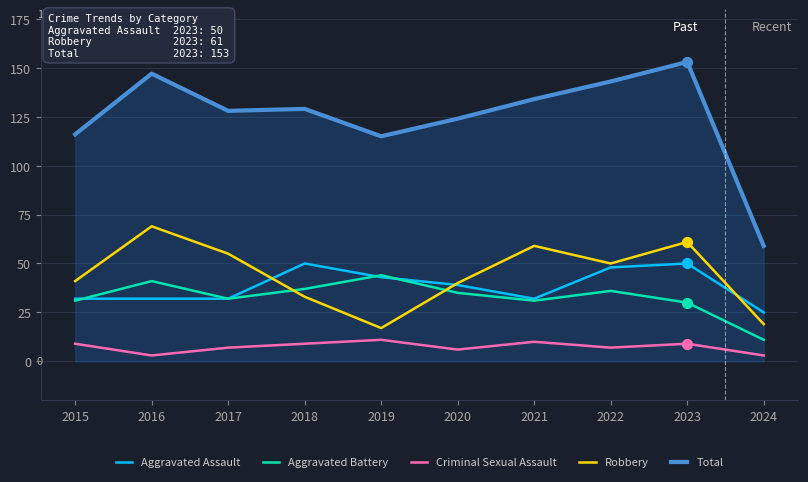

Is the value of Robbery at 2019 greater than the value of Total at 2020?

No